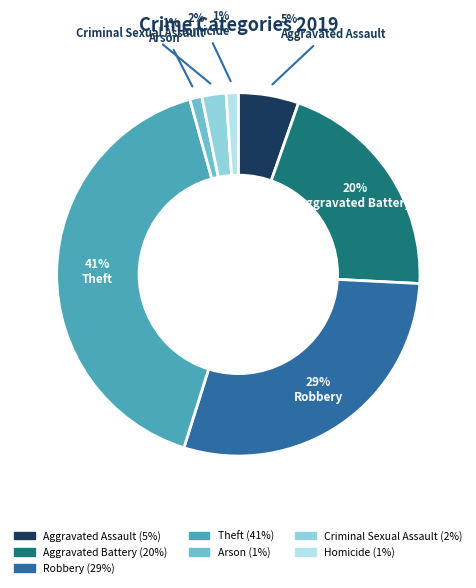

Combined, do Criminal Sexual Assault and Theft account for over 50%?

No